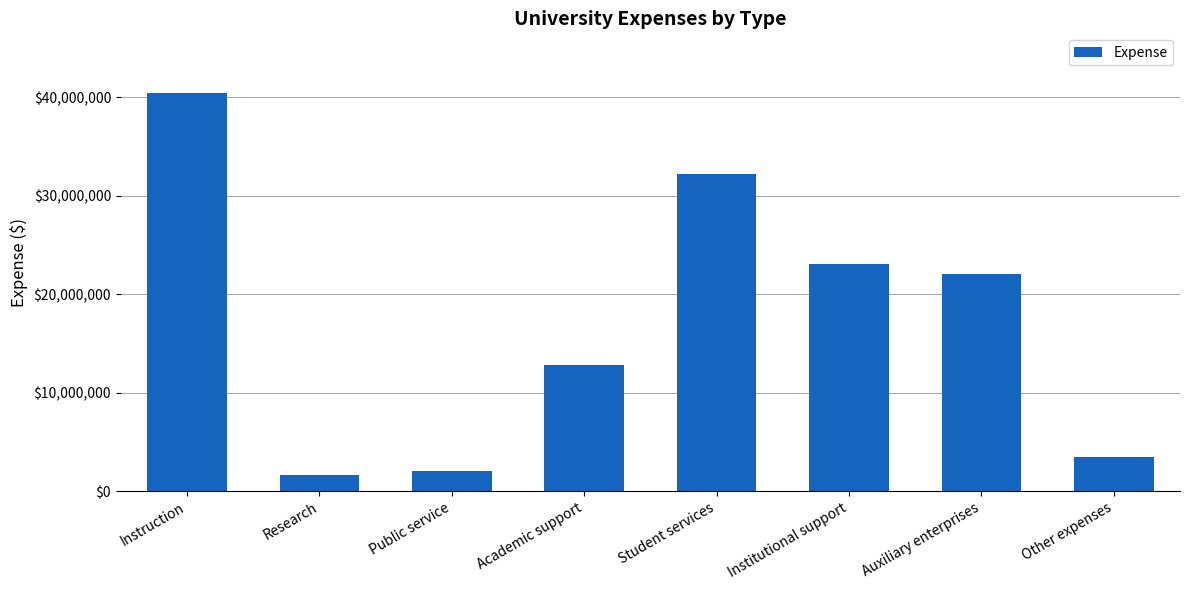

Rank the categories by value from lowest to highest.

Research, Public service, Other expenses, Academic support, Auxiliary enterprises, Institutional support, Student services, Instruction